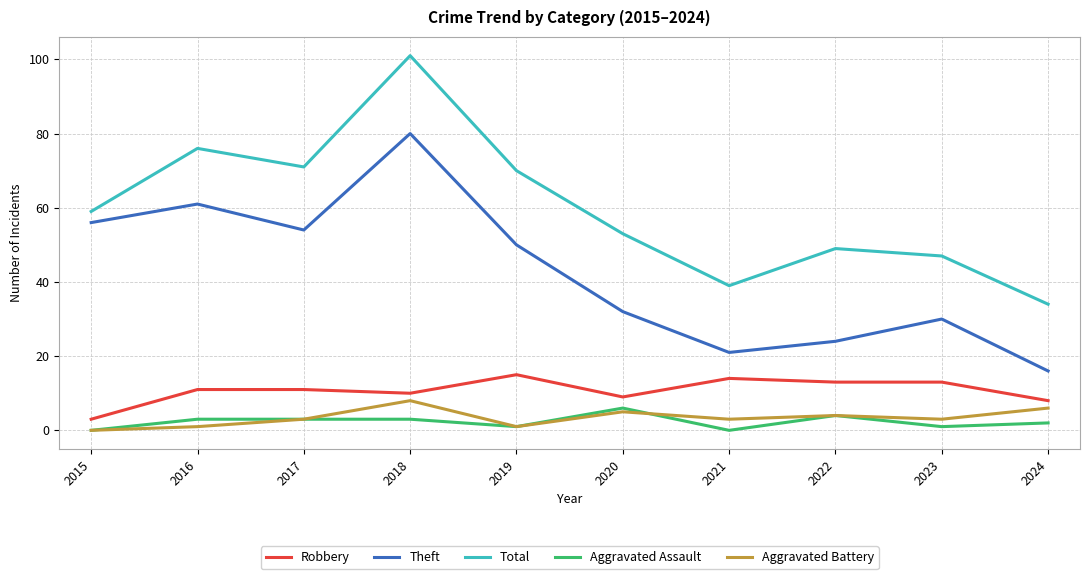

At which label does Aggravated Battery reach its peak?

2018